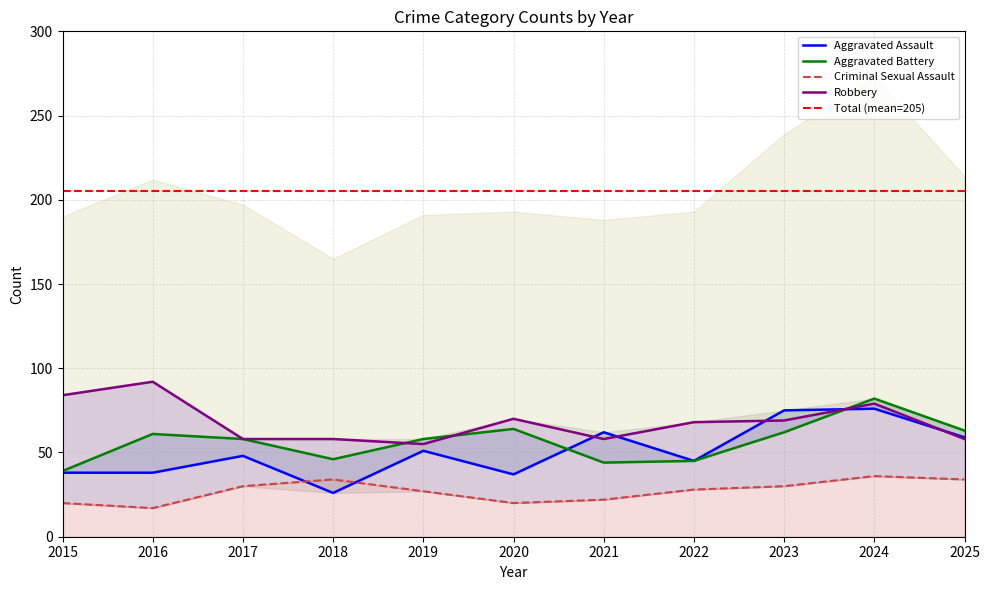

The Aggravated Battery series shows 61 at 2016. True or false?

True